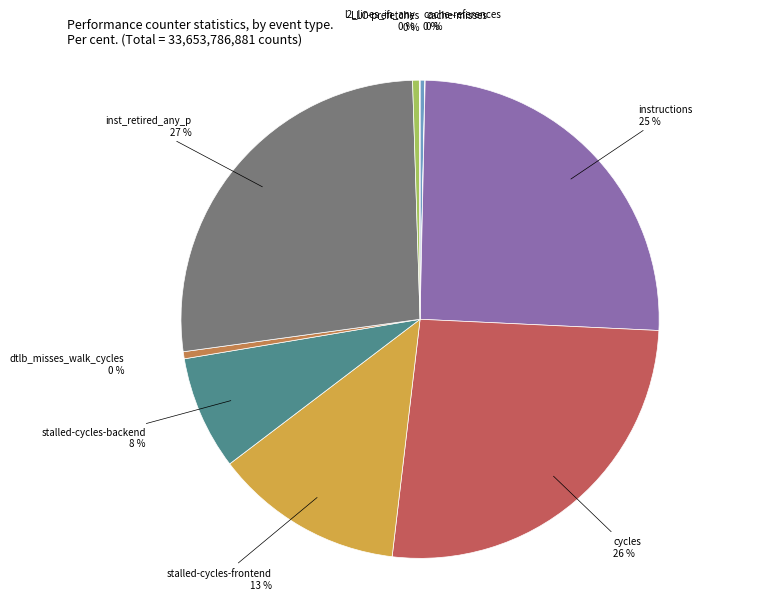

To the nearest percent, what is the difference between the largest and smallest slice percentages?

27%